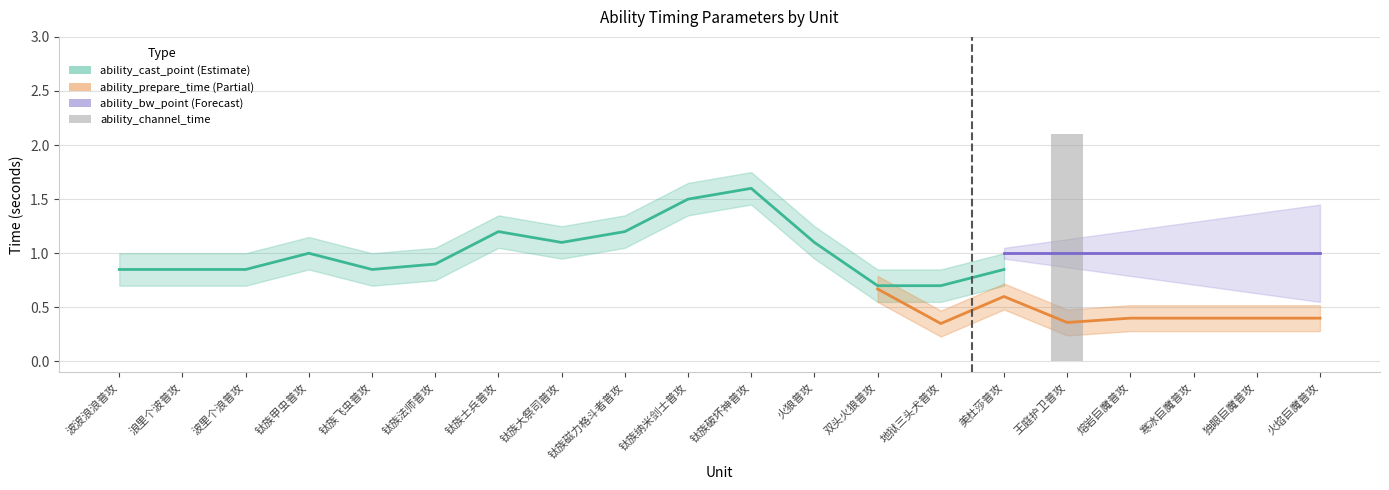

True or false: ability_channel_time has a value of 1.3 at 独眼巨魔普攻.

False